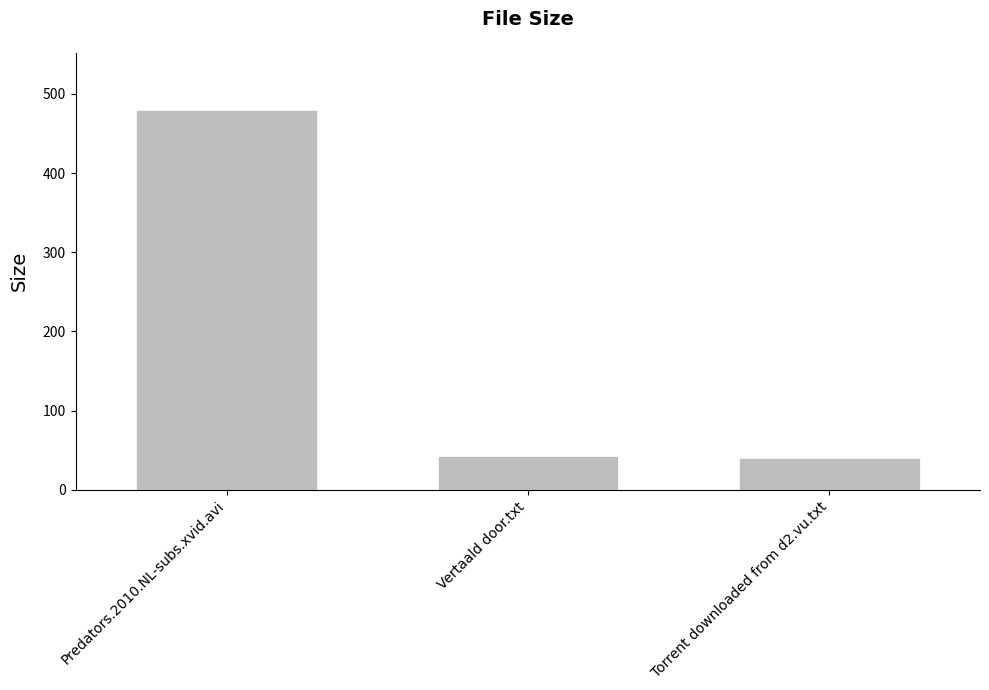

What is the ratio of the value at Vertaald door.txt to the value at Torrent downloaded from d2.vu.txt?

1.1